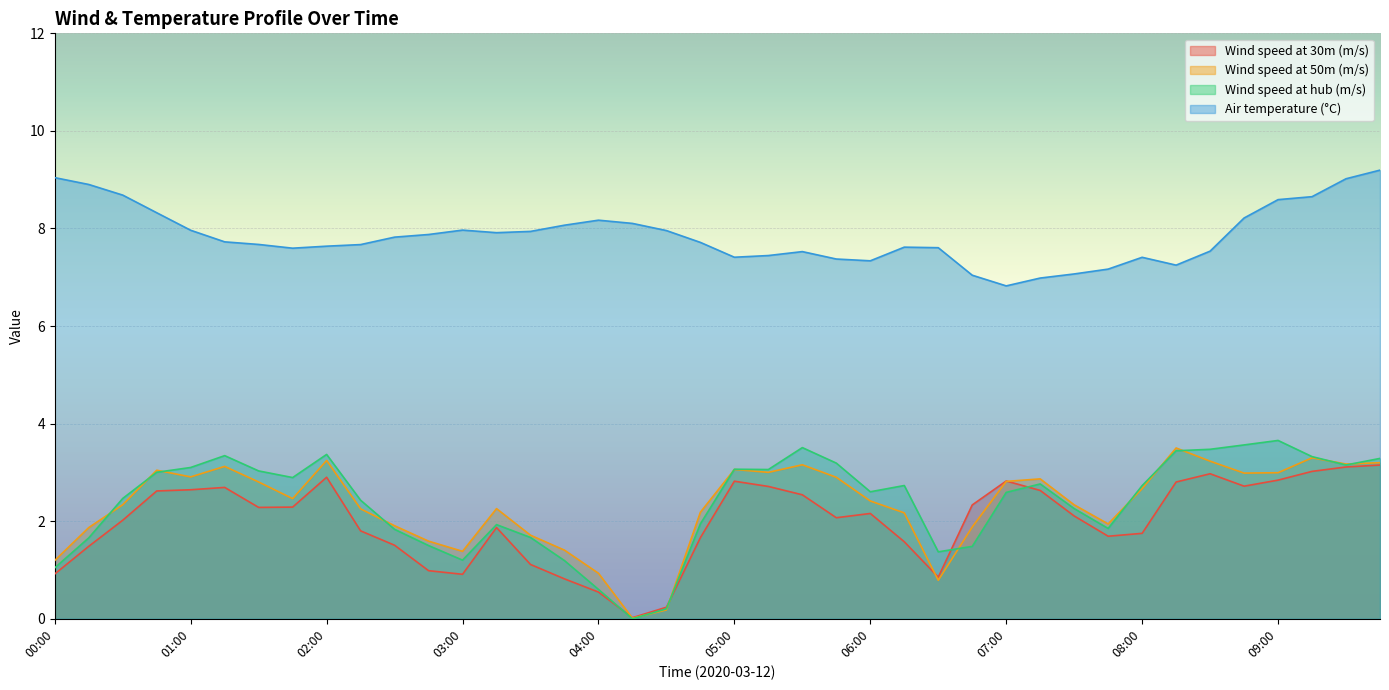

Which series has the largest total across all categories?

Air temperature (°C)